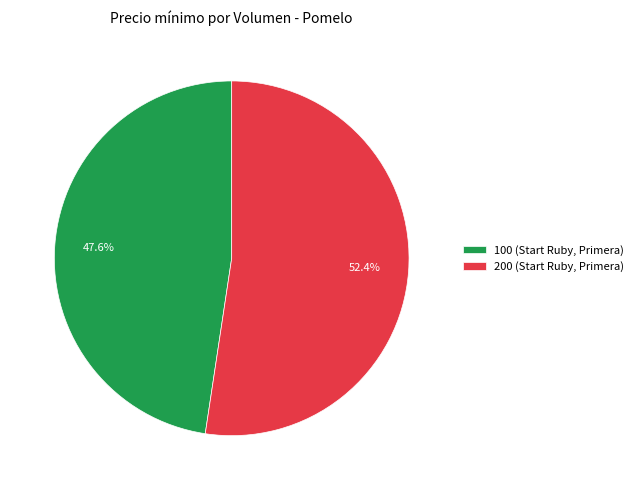

How many slices are in this pie chart?

2